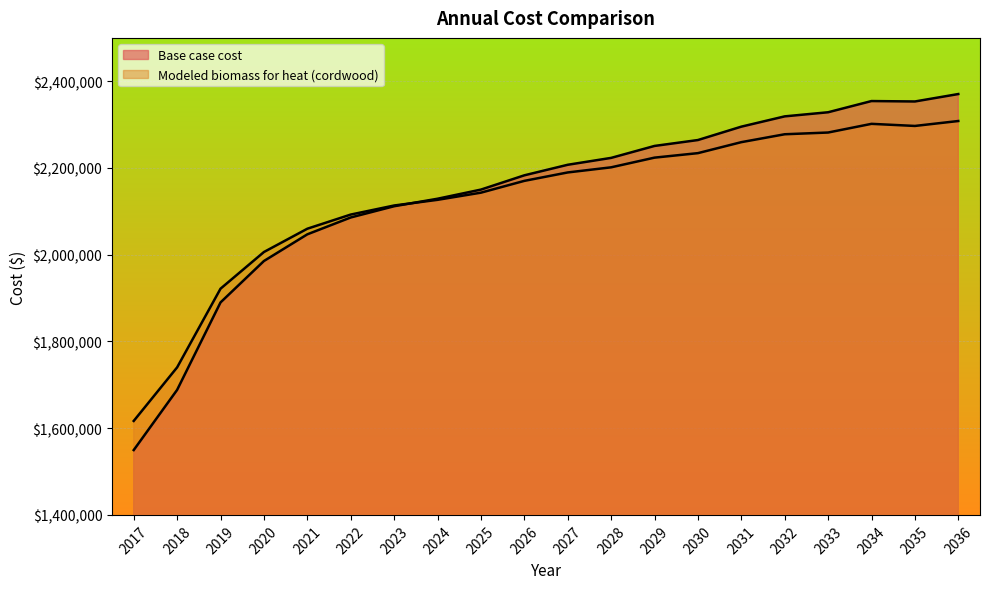

What is the approximate value of Base case cost at 2030?

2264437.7